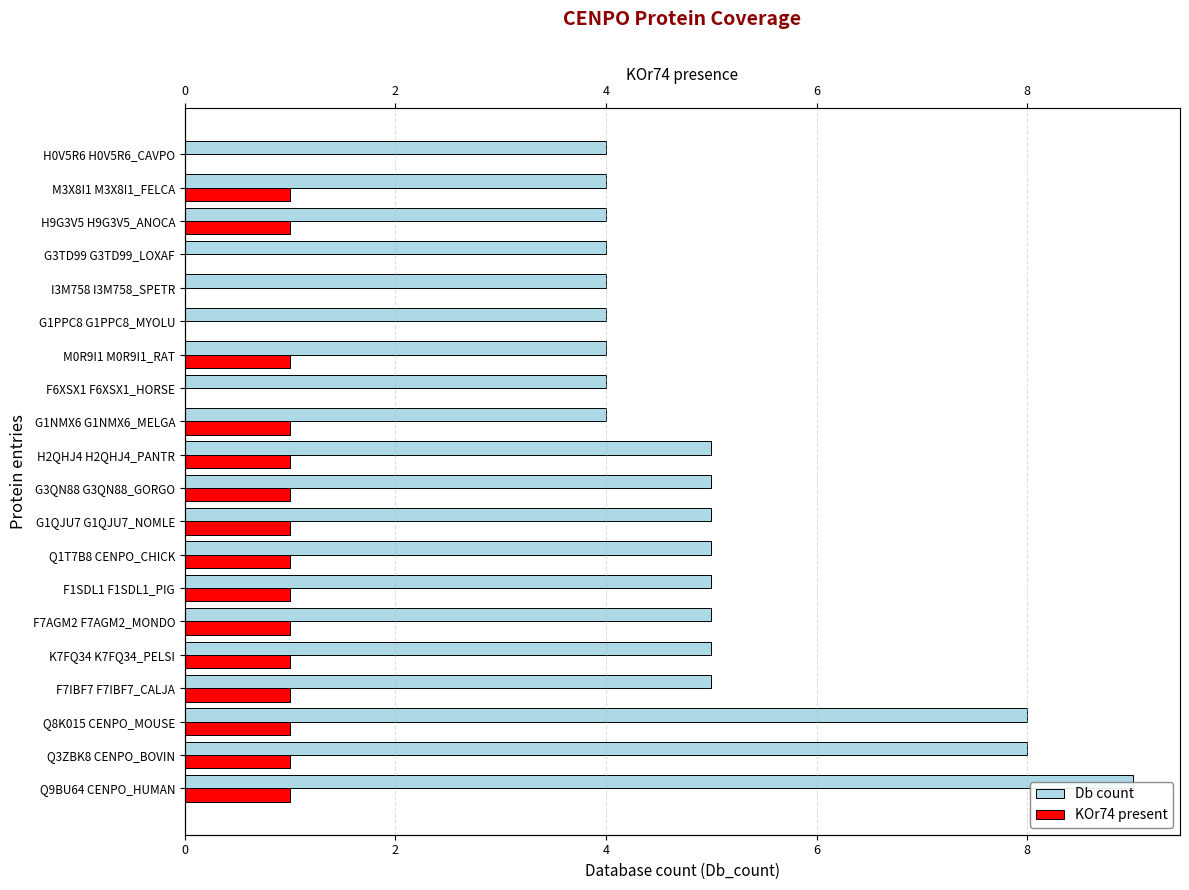

What is the sum of all KOr74 present values?

15